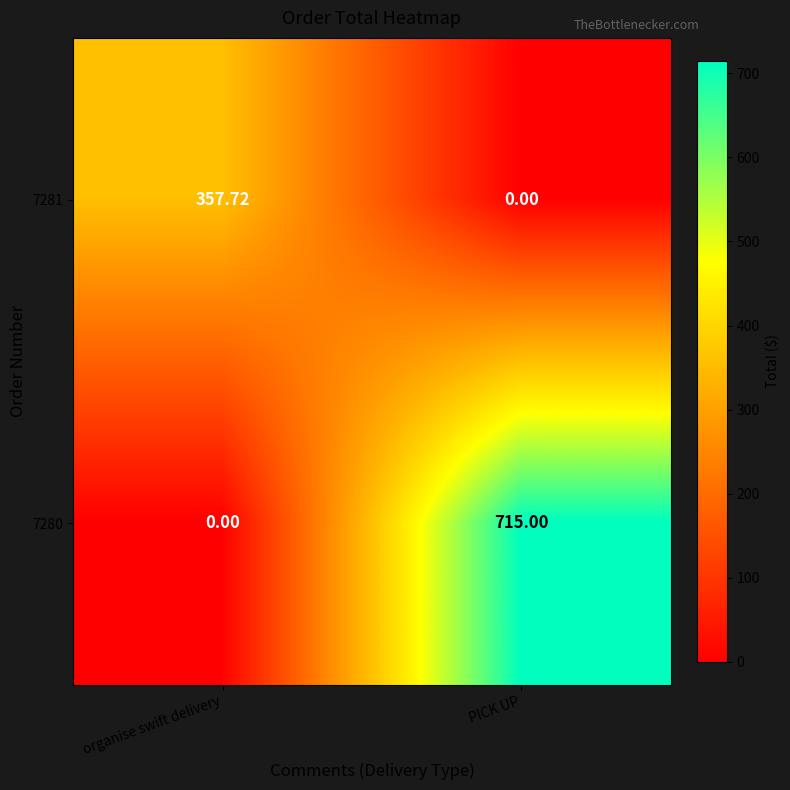

Where is 7280 nearest to the value 357?

organise swift delivery